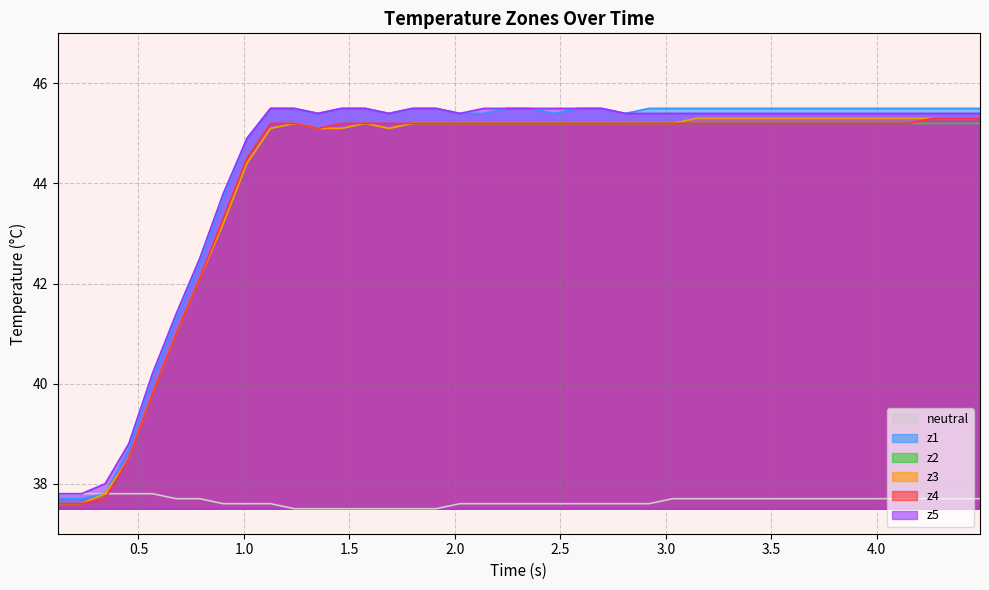

Which series has the widest spread of values?

z1